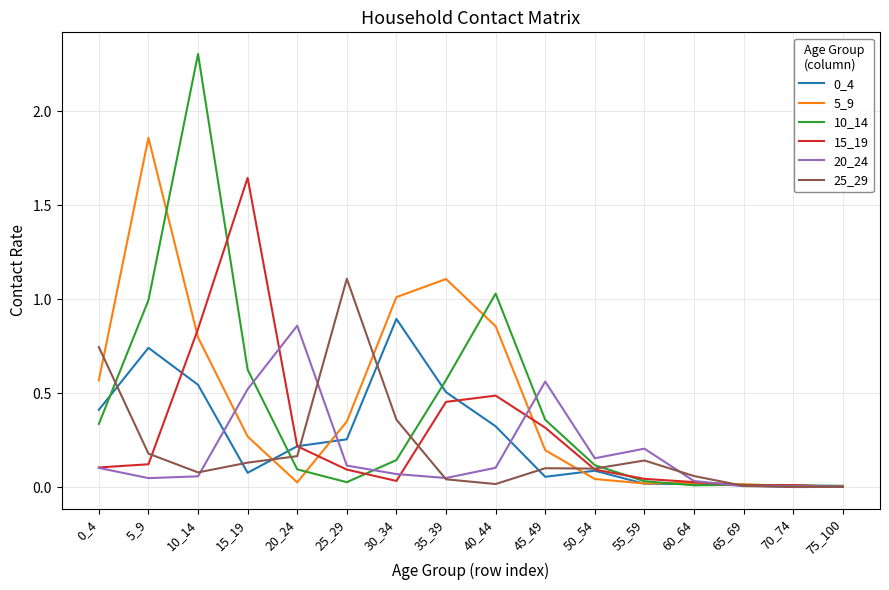

Is the value of 20_24 at 10_14 greater than the value of 15_19 at 5_9?

No